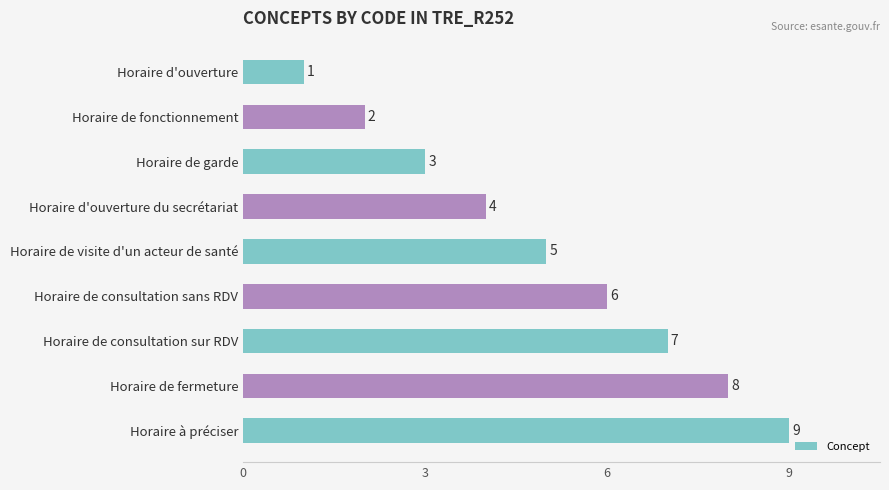

Count the values in the range 3 to 7.

5